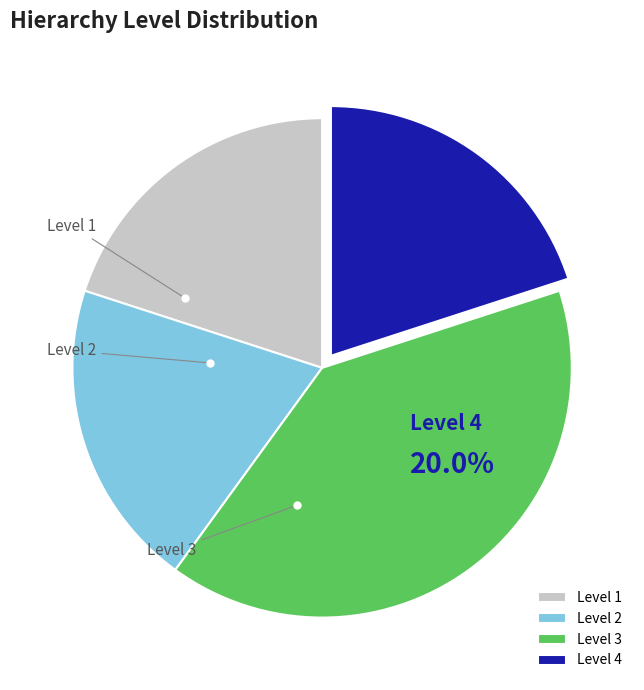

Is it true that L11 is 22% of the pie?

False